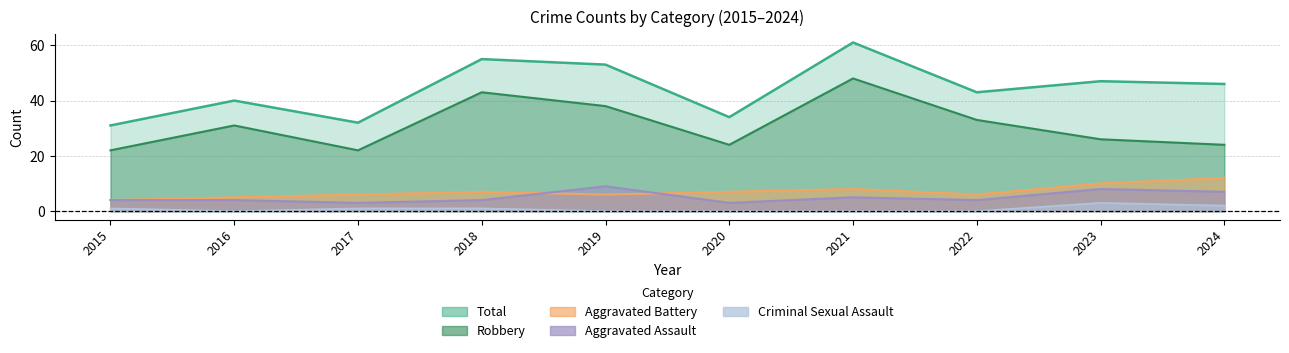

In Total, how many points are higher than both neighbors (excluding endpoints)?

4